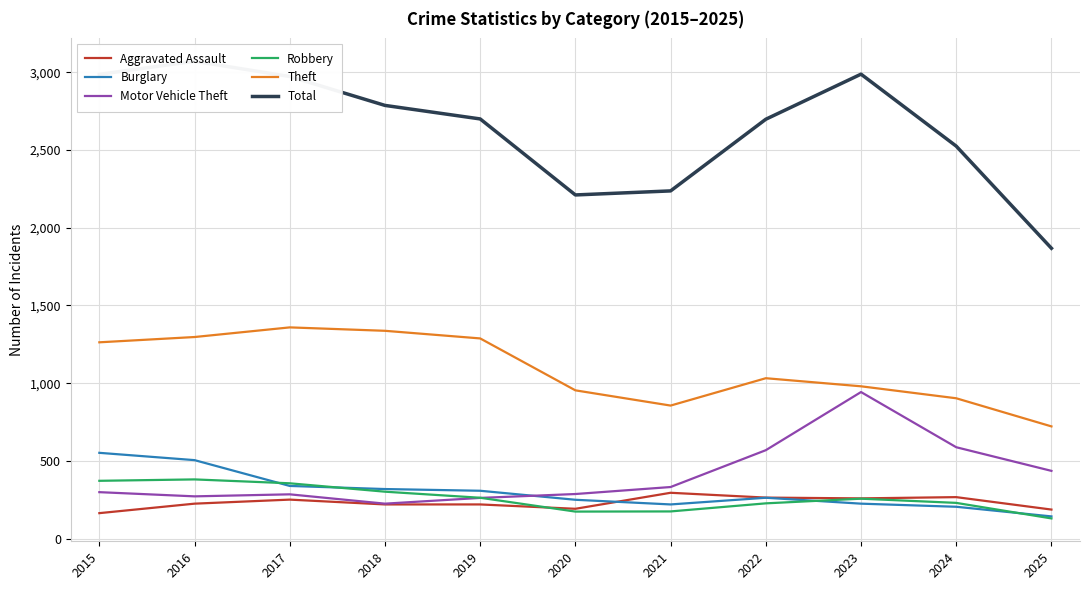

What is the value of the Theft point at the 10th from the left?

903